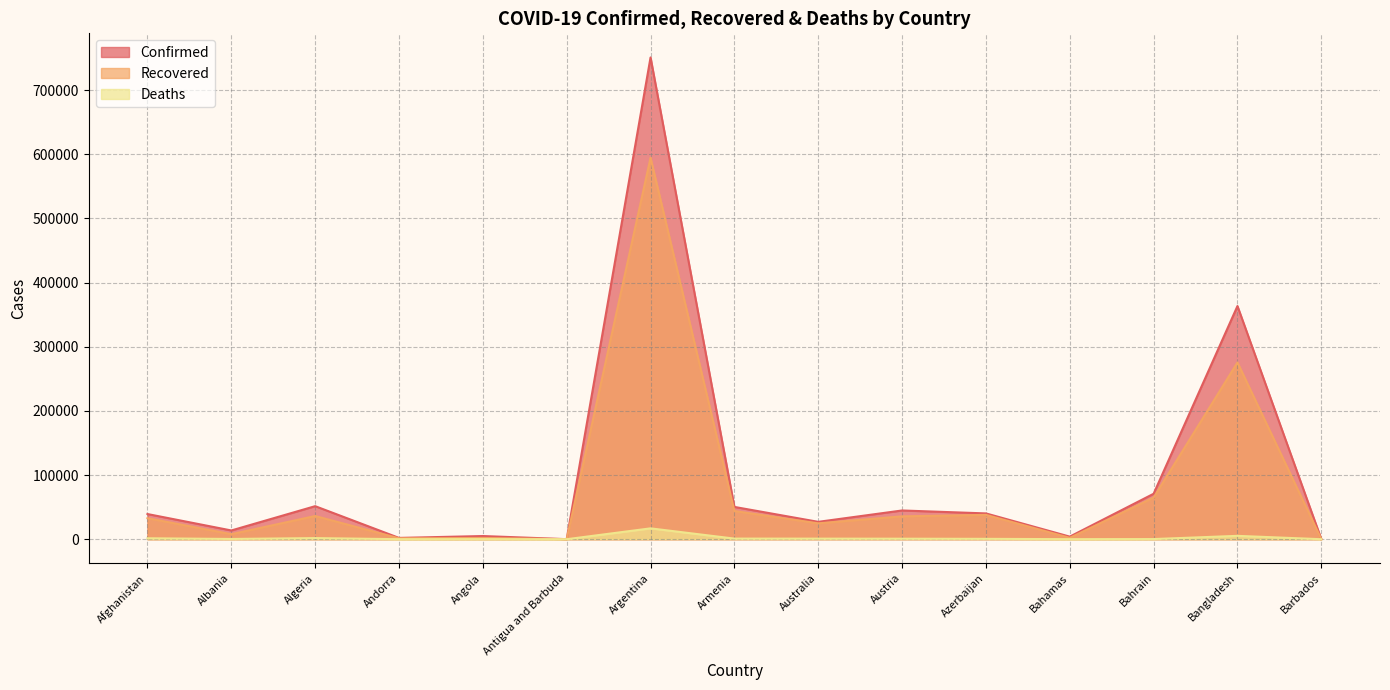

In Deaths, how many points are lower than both neighbors (excluding endpoints)?

4